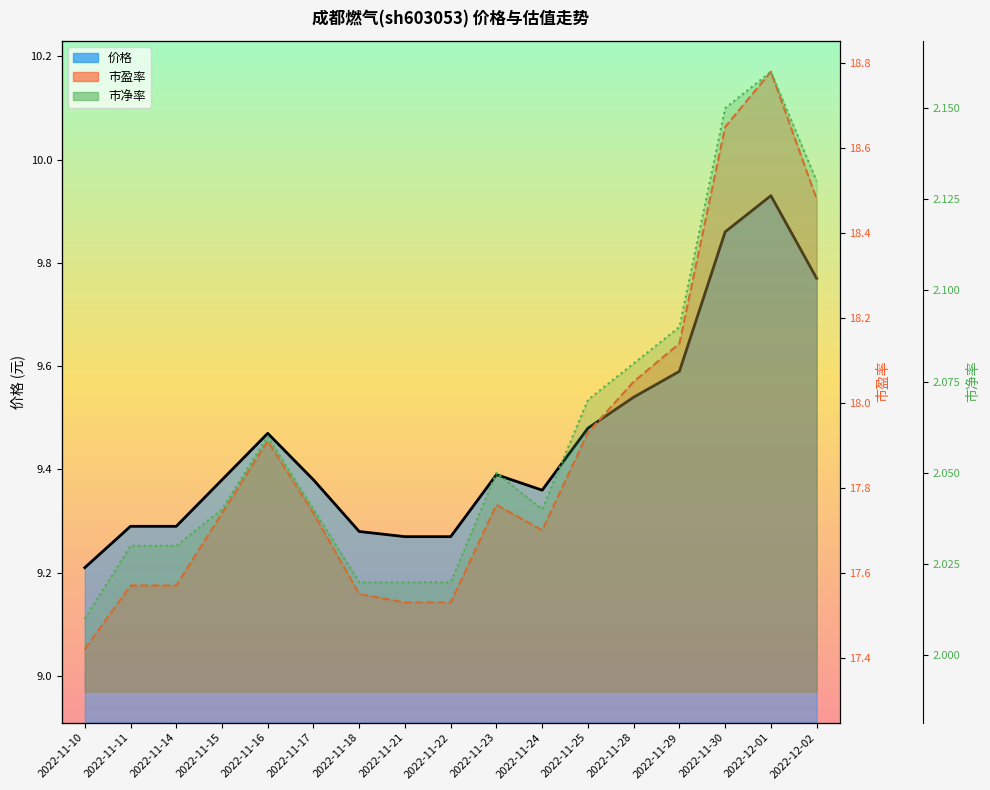

At 2022-11-24, list the series in order from largest to smallest.

市盈率(line), 价格(line), 市净率(line)